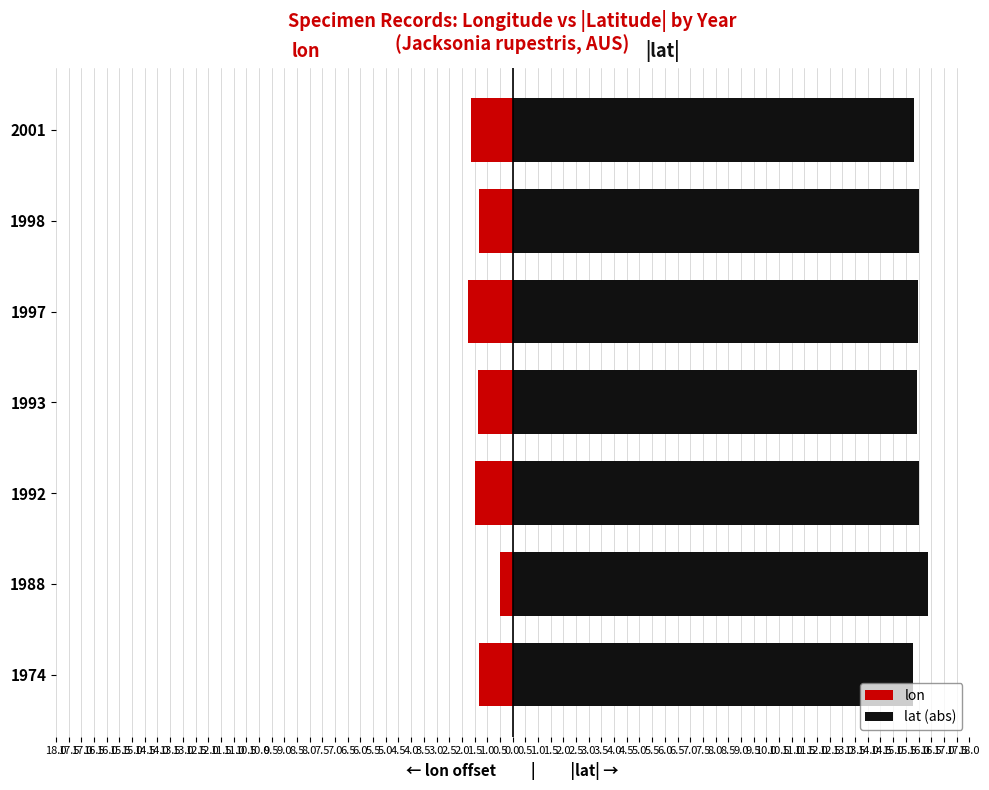

How many distinct data groups are displayed?

2